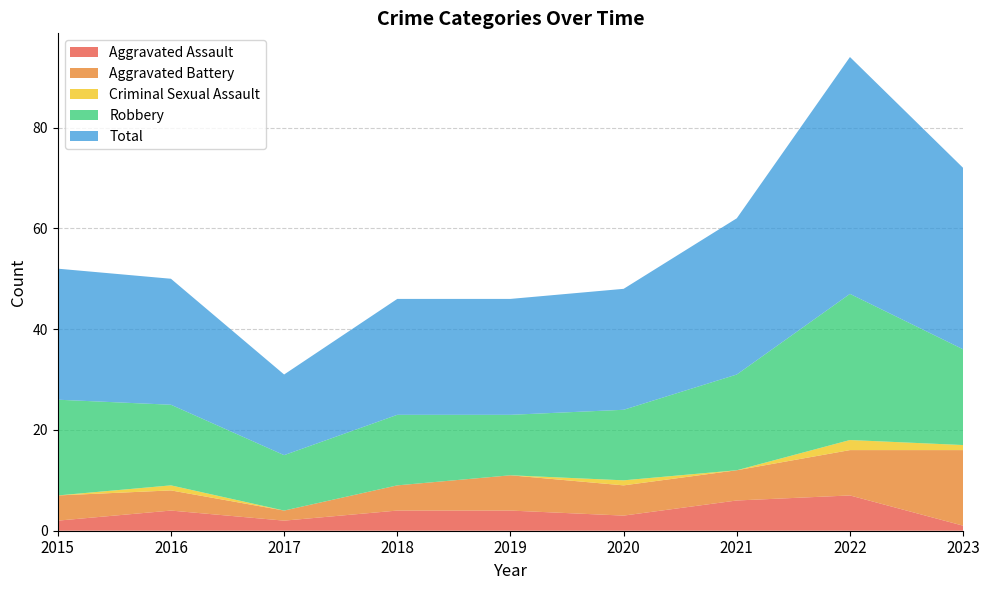

Reading right to left, list all the values displayed in this chart.

Aggravated Assault: 2023=1	2022=7	2021=6	2020=3	2019=4	2018=4	2017=2	2016=4	2015=2
Aggravated Battery: 2023=15	2022=9	2021=6	2020=6	2019=7	2018=5	2017=2	2016=4	2015=5
Criminal Sexual Assault: 2023=1	2022=2	2021=0	2020=1	2019=0	2018=0	2017=0	2016=1	2015=0
Robbery: 2023=19	2022=29	2021=19	2020=14	2019=12	2018=14	2017=11	2016=16	2015=19
Total: 2023=36	2022=47	2021=31	2020=24	2019=23	2018=23	2017=16	2016=25	2015=26